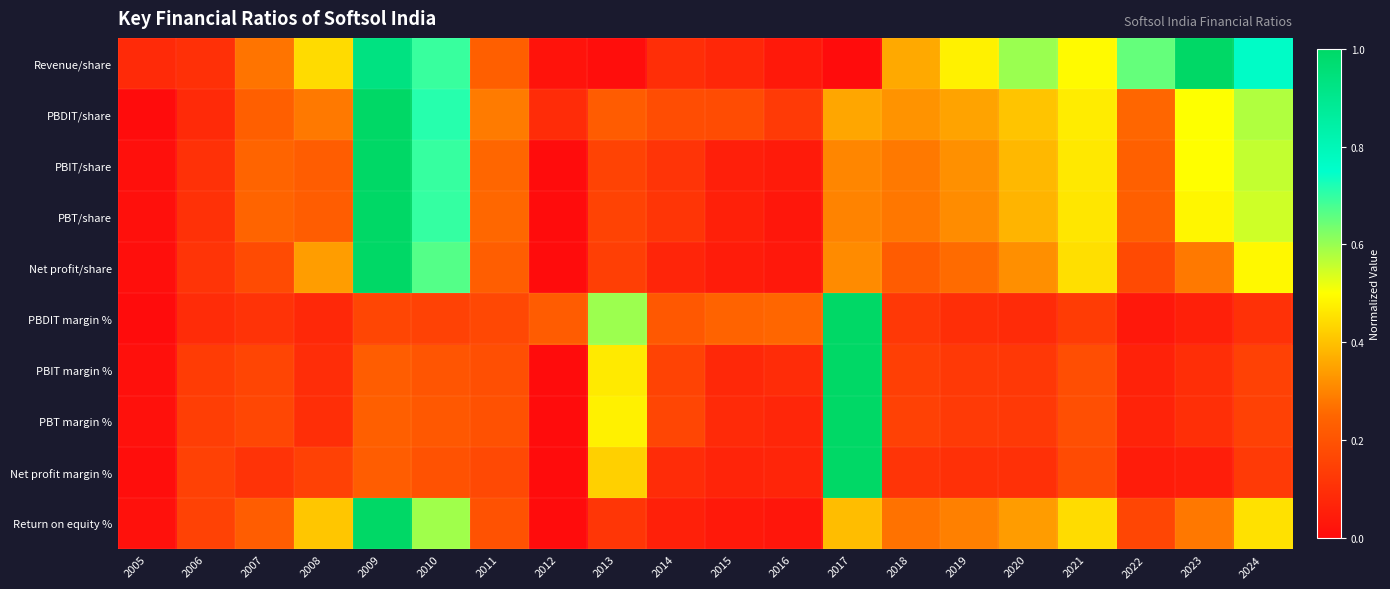

Which series changed the most between 2006 and 2008?

Revenue/share